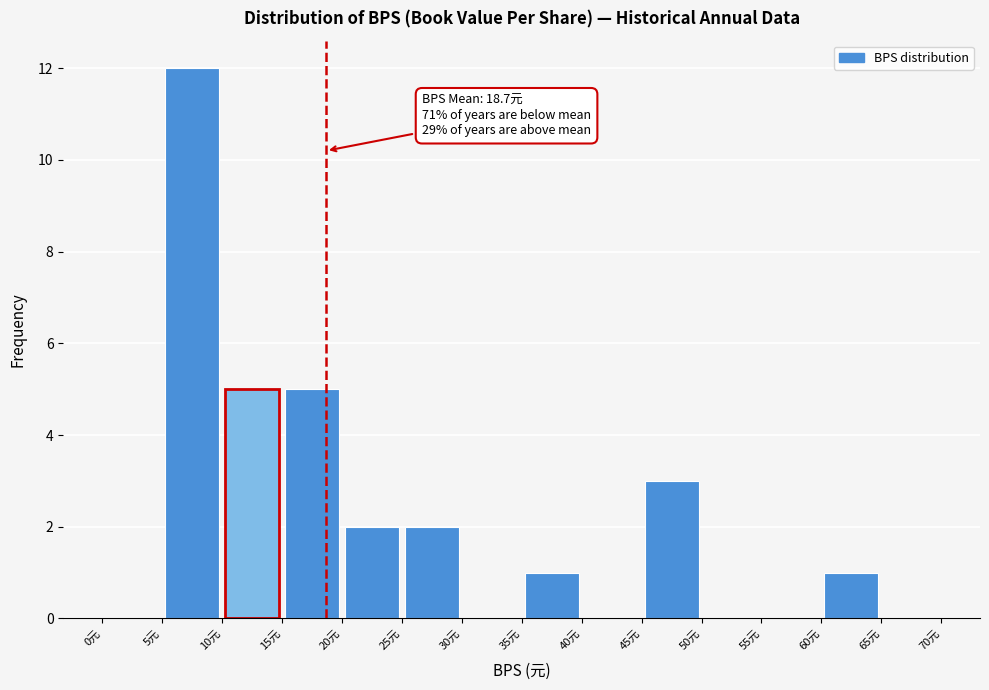

Which range on the x-axis has the tallest bar?

5 to 10